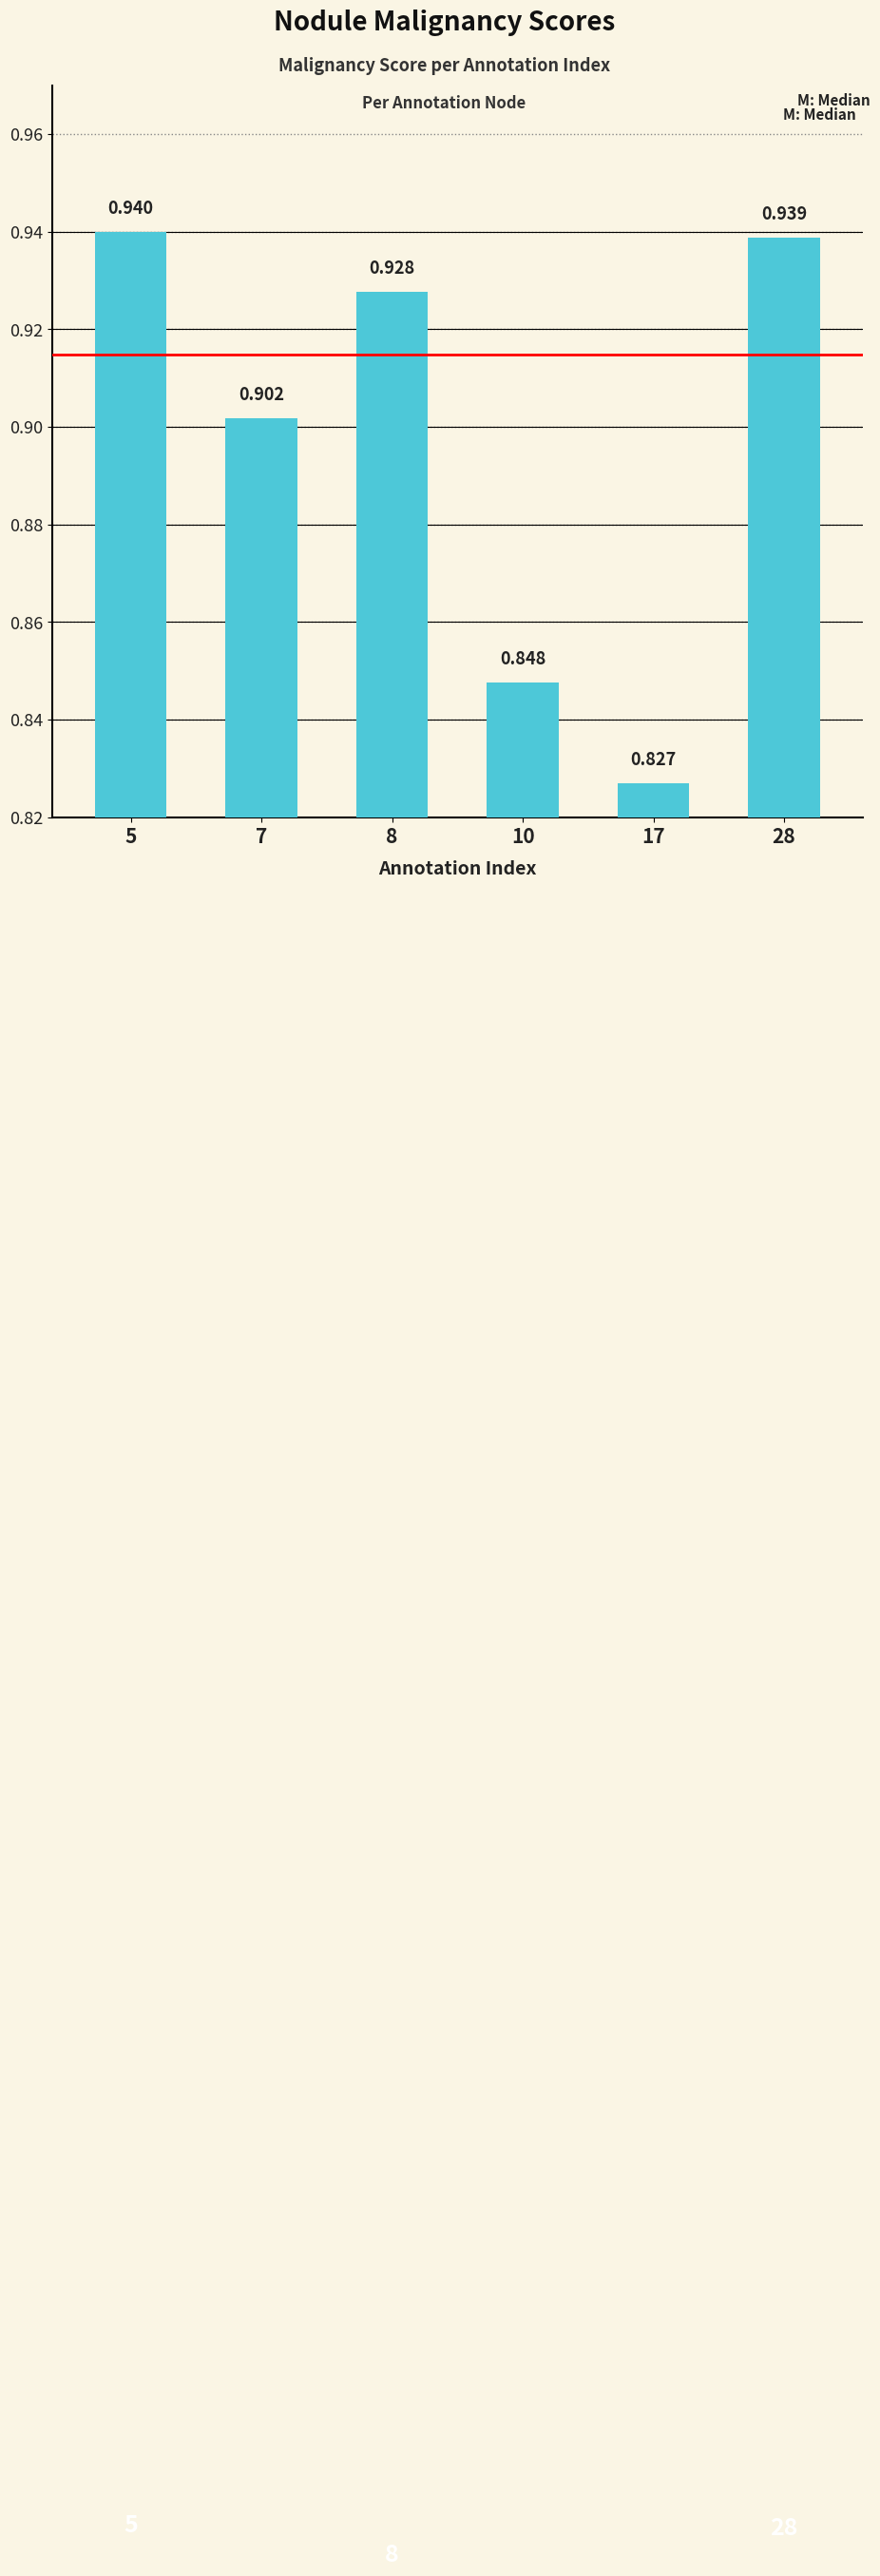

What is the value of the 3rd bar from the left?

0.9